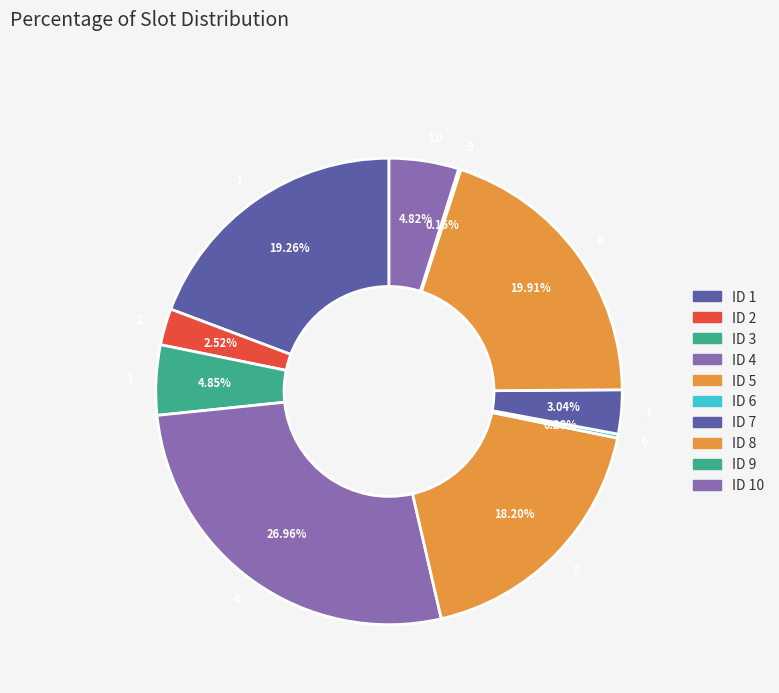

Do 4 and 8 together represent more than half of the pie?

No